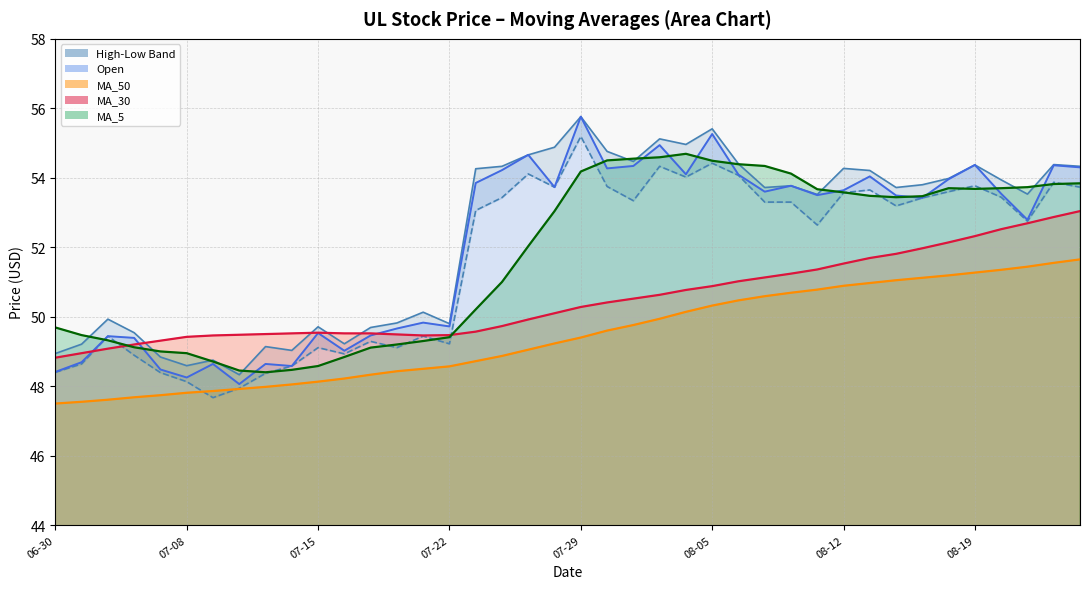

What is the spread (max minus min) of values at 24?

4.8